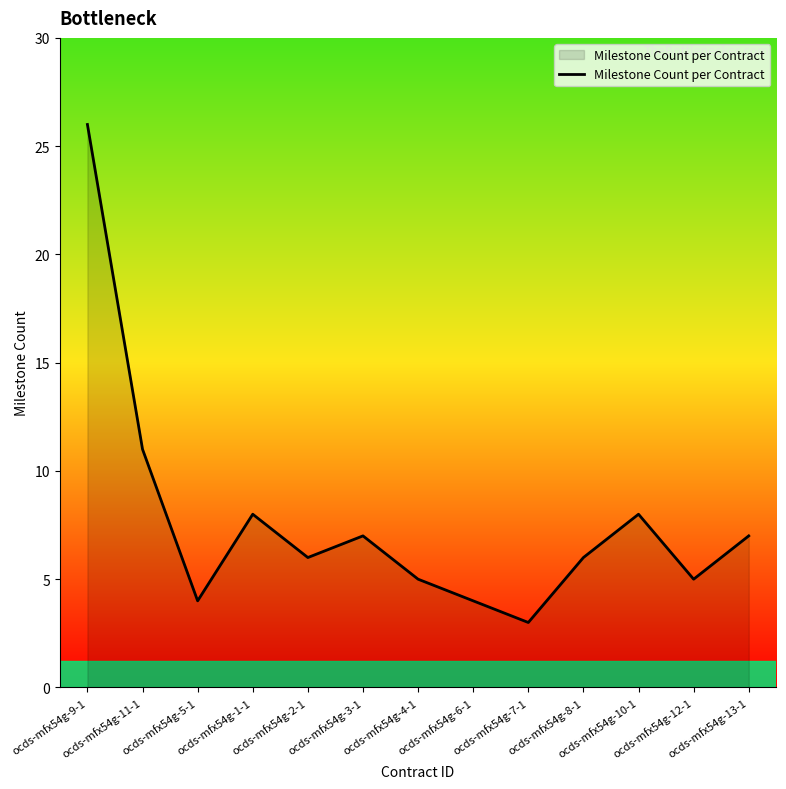

What is the sum of all values?

100